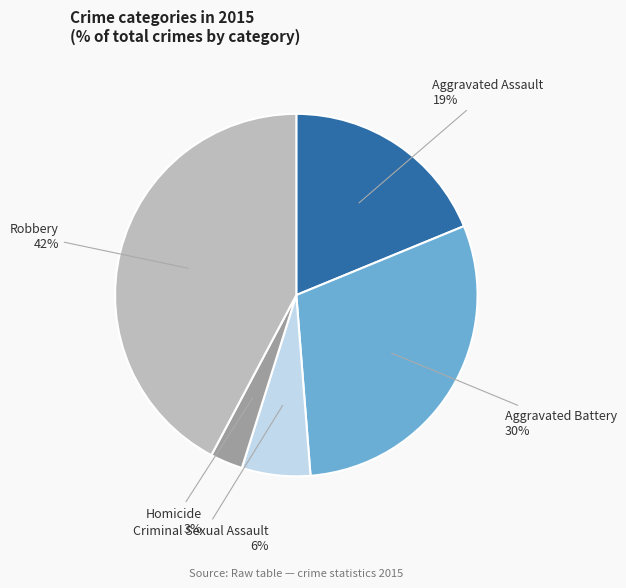

Does Criminal Sexual Assault account for over 50% of the chart?

No